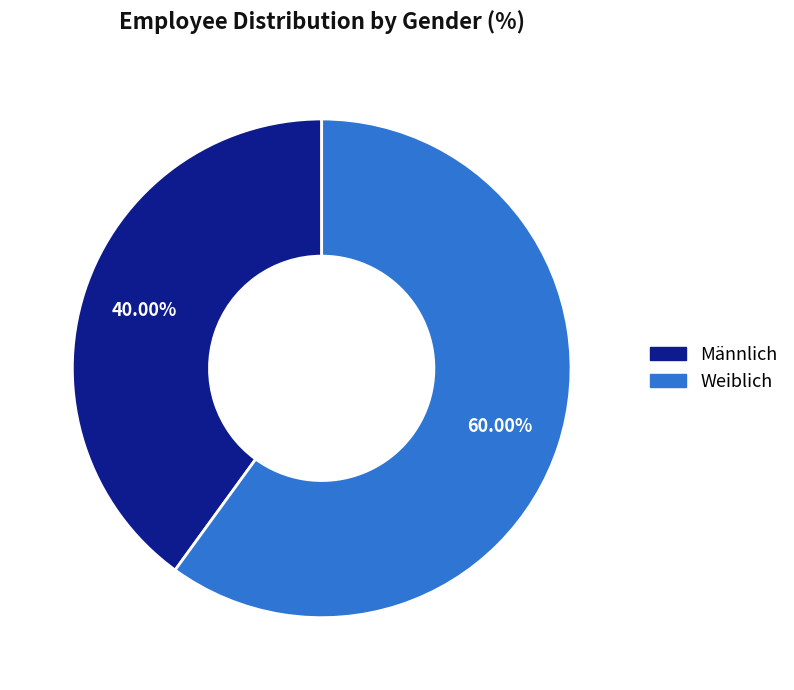

The Weiblich slice represents 69% of the pie. True or false?

False